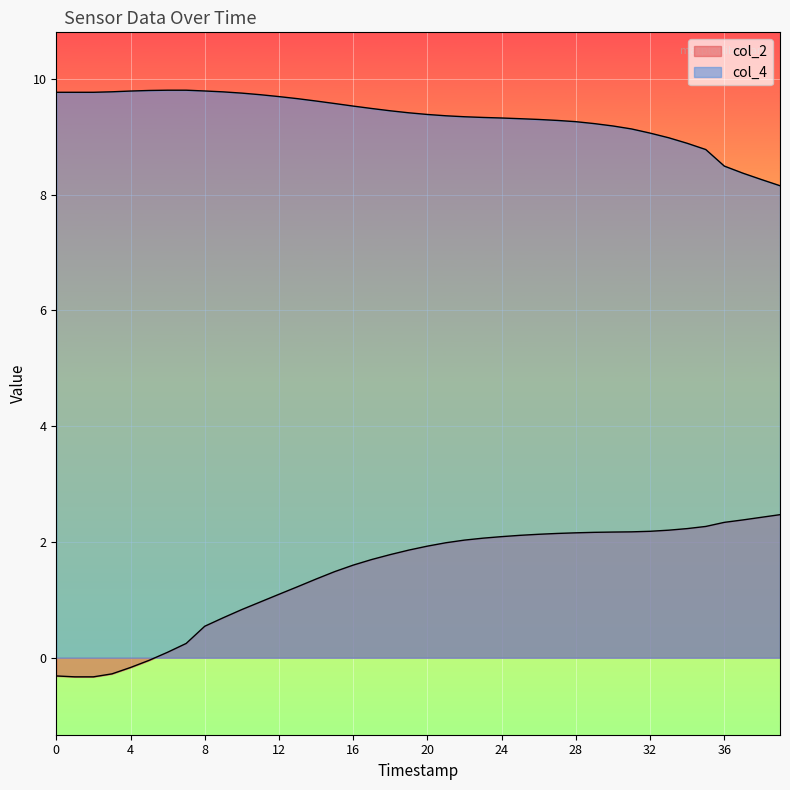

List the series in order of their overall mean, highest first.

col_4, col_2